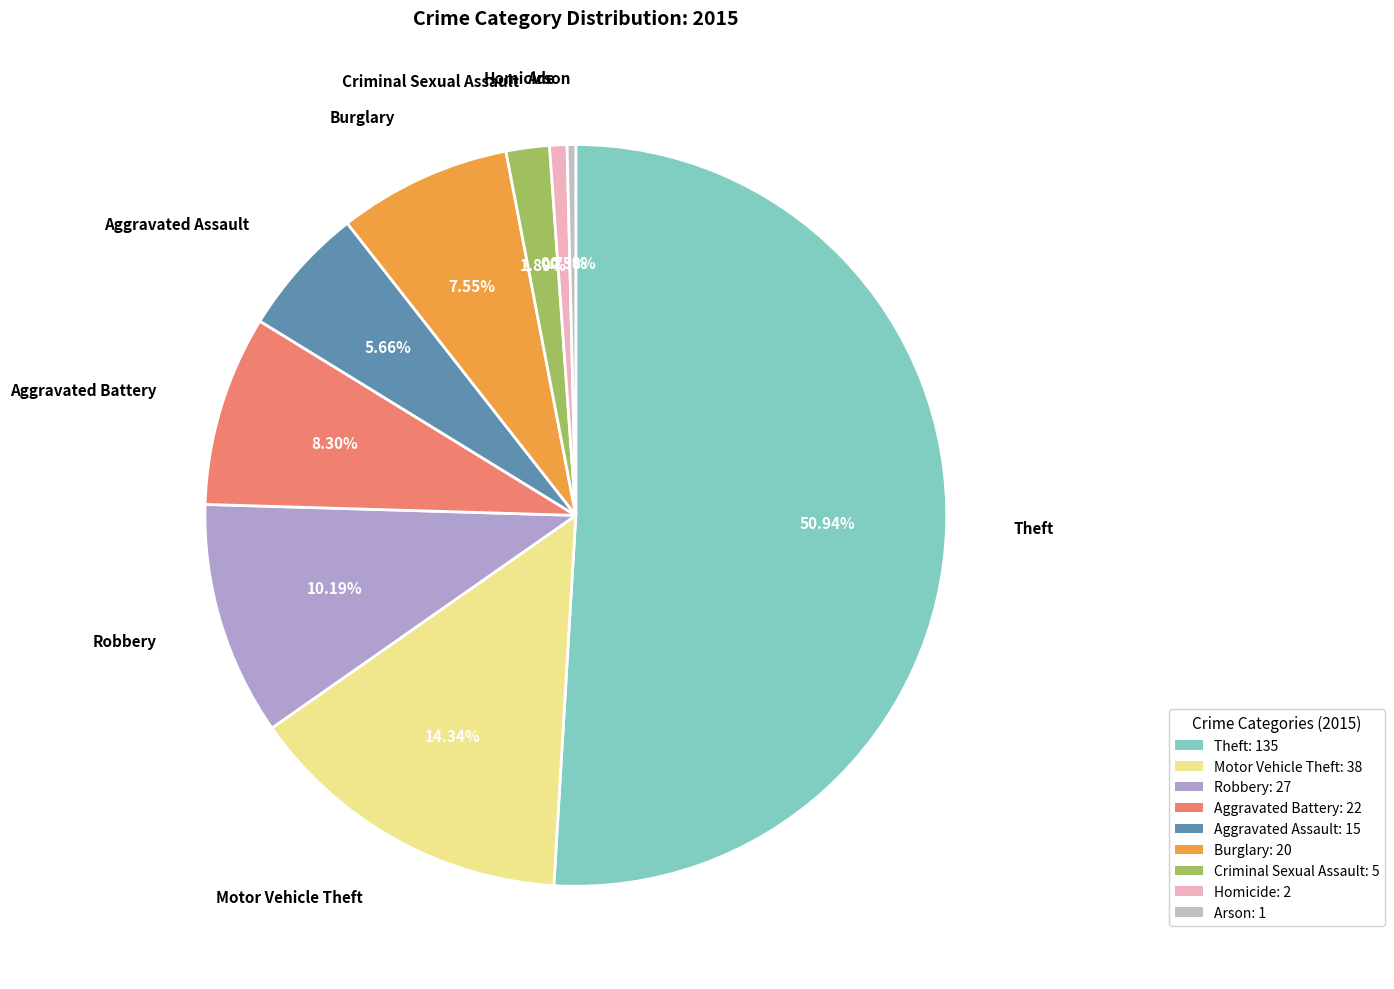

Which slice is the largest?

Theft